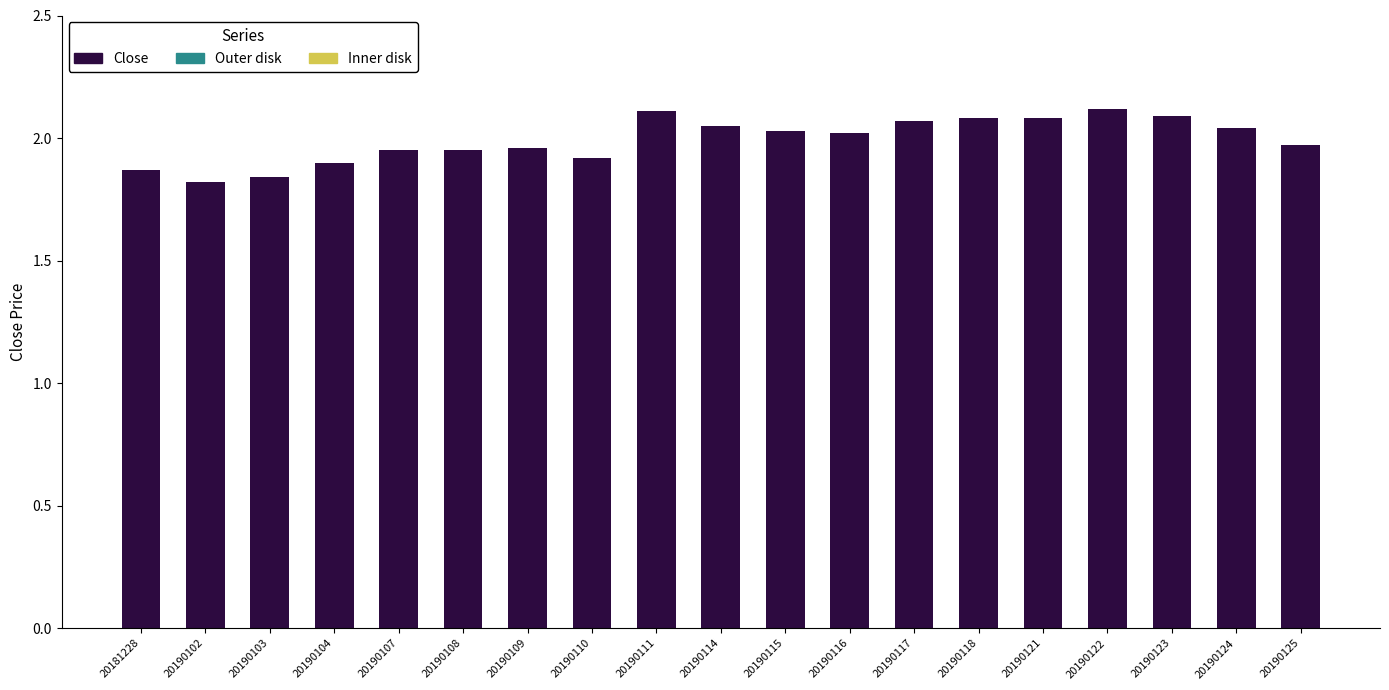

Which has a higher value, 20190122 or 20190117?

20190122